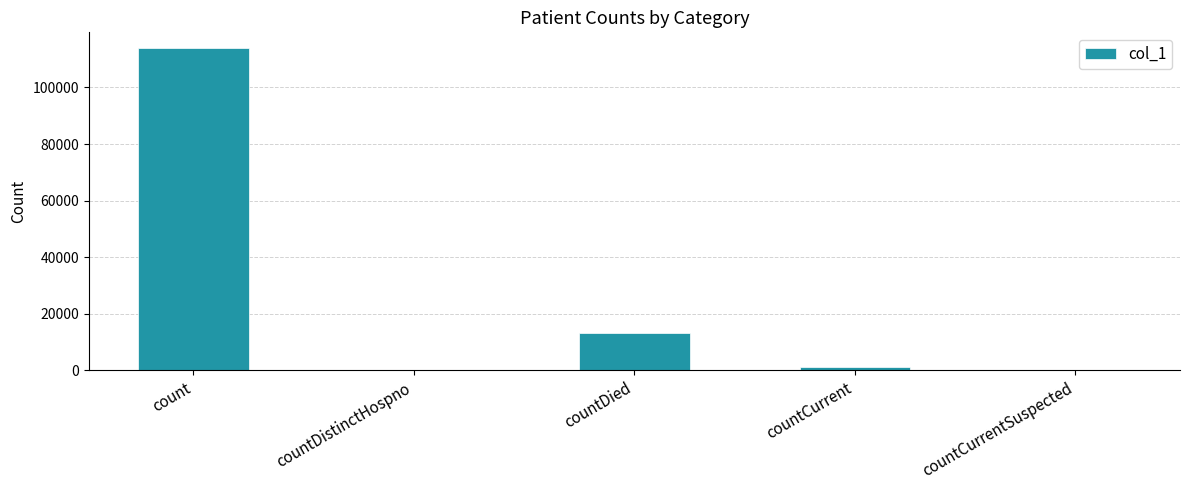

True or false: the data shows 113763 at count.

True